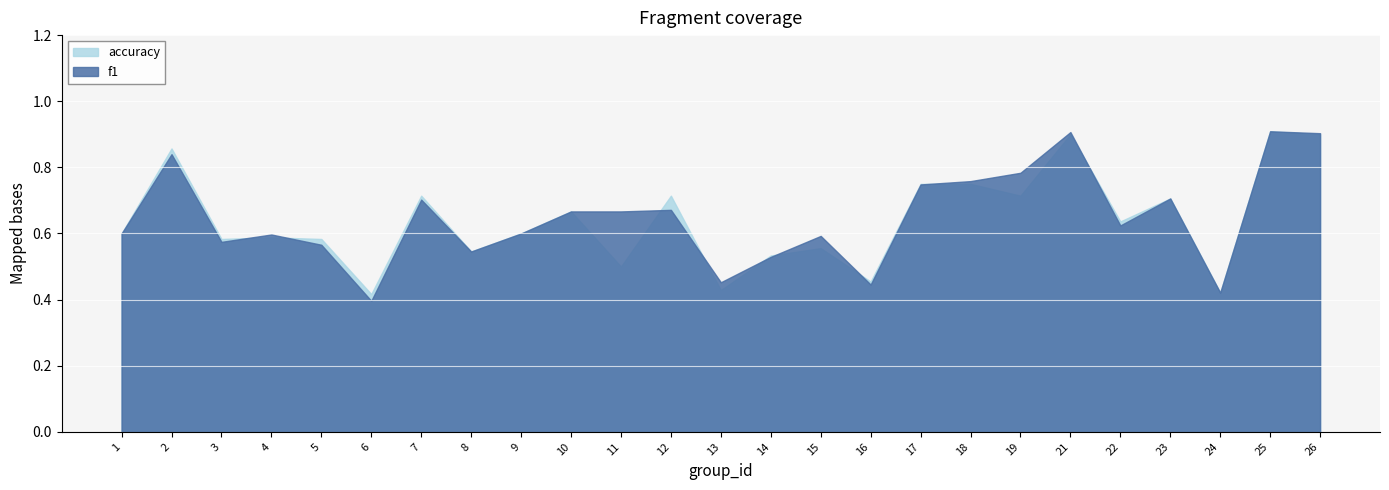

What value does the accuracy series have at 7?

0.7